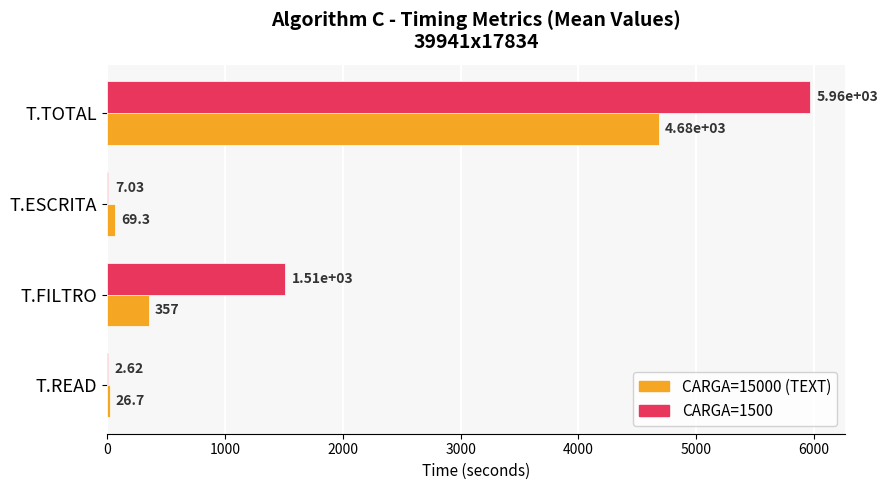

What is the sum of all CARGA=1500 values?

7481.7